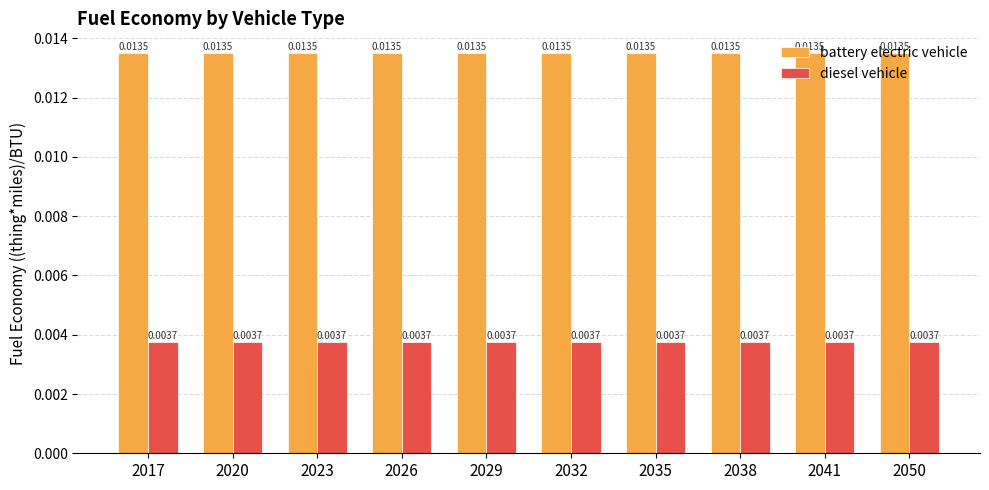

What are all the series names shown in the legend?

battery electric vehicle, diesel vehicle